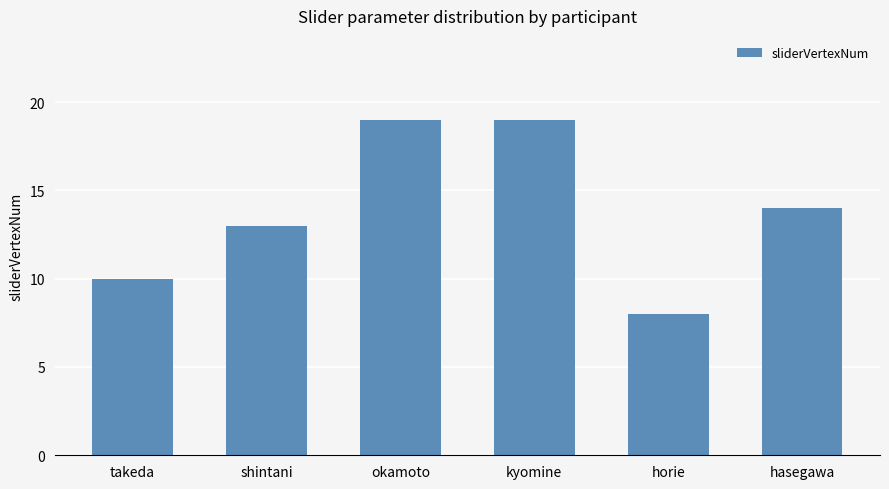

Is it true that the value at horie is 4?

False